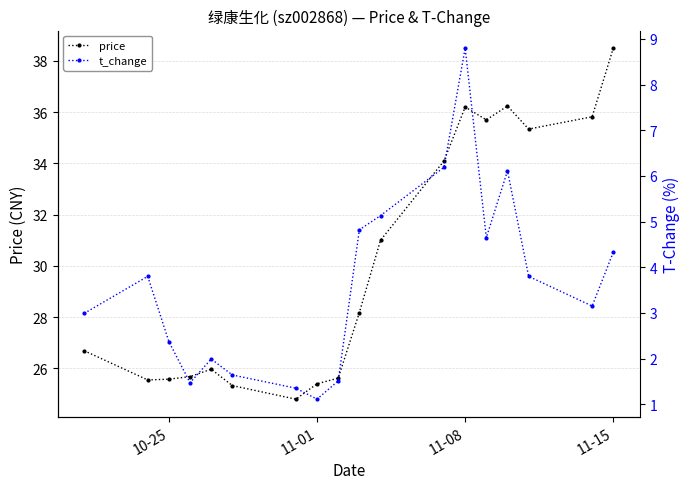

True or false: price has more than 2 points higher than both neighbors.

True